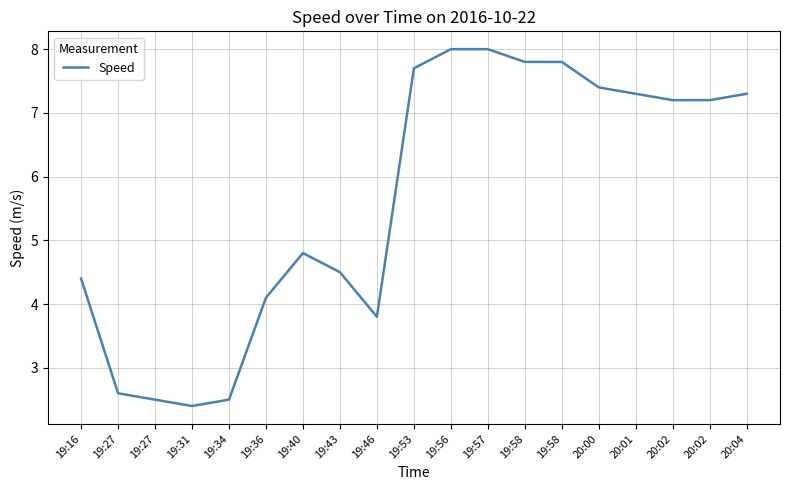

List the labels in order of value, largest first.

19:56, 19:57, 19:58, 19:58, 19:53, 20:00, 20:01, 20:04, 20:02, 20:02, 19:40, 19:43, 19:16, 19:36, 19:46, 19:27, 19:27, 19:34, 19:31